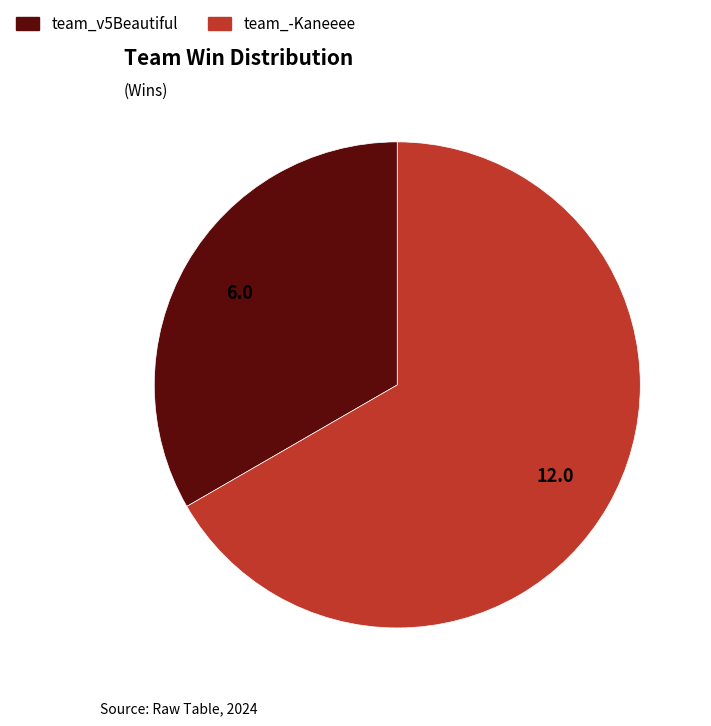

The team_v5Beautiful slice represents 45% of the pie. True or false?

False